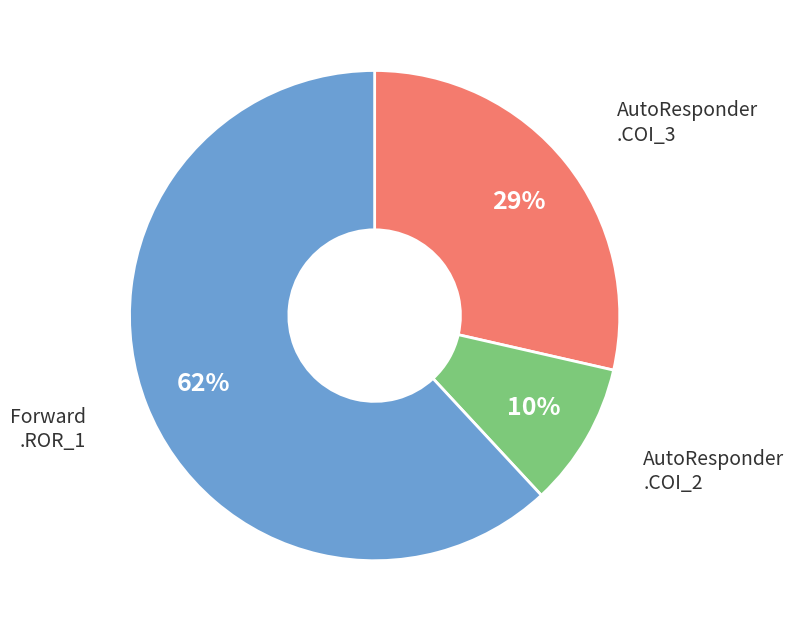

To the nearest percent, what is the average slice percentage?

33%